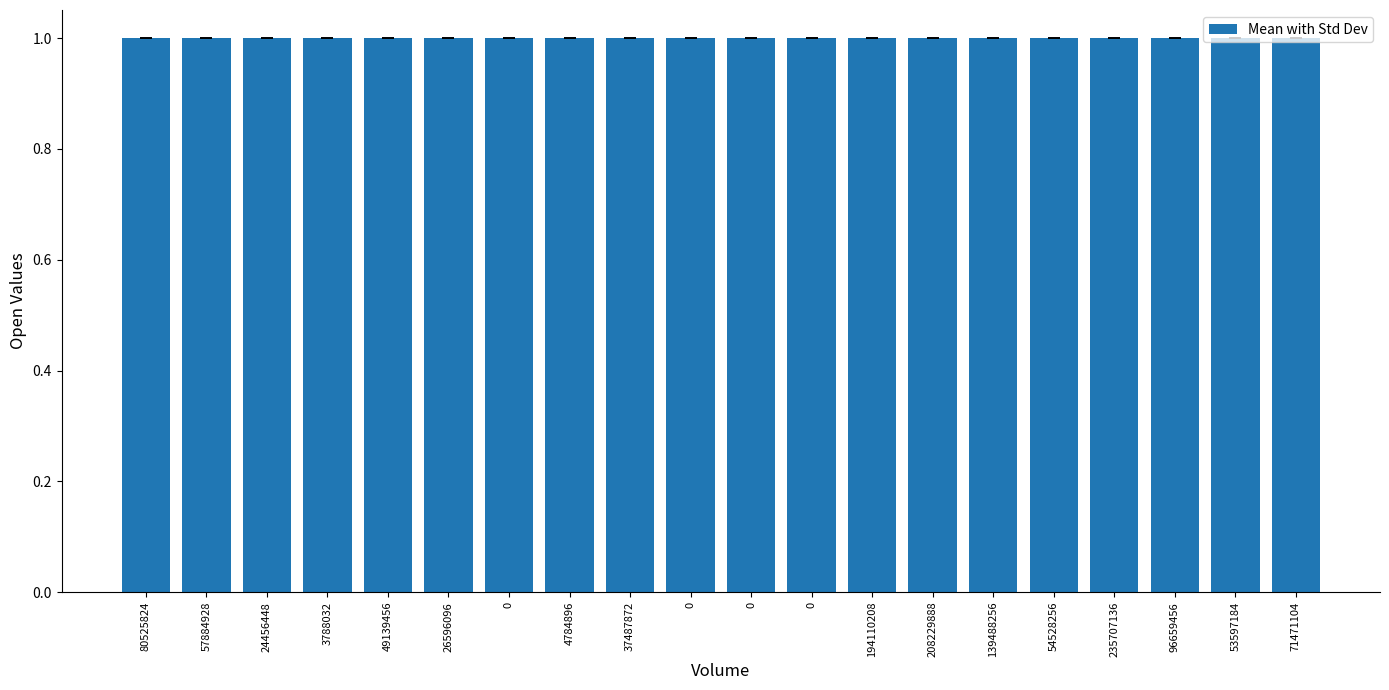

List the labels in order of value, smallest first.

49139456, 54528256, 24456448, 26596096, 0, 37487872, 0, 57884928, 139488256, 71471104, 4784896, 3788032, 208229888, 0, 235707136, 194110208, 0, 80525824, 96659456, 53597184